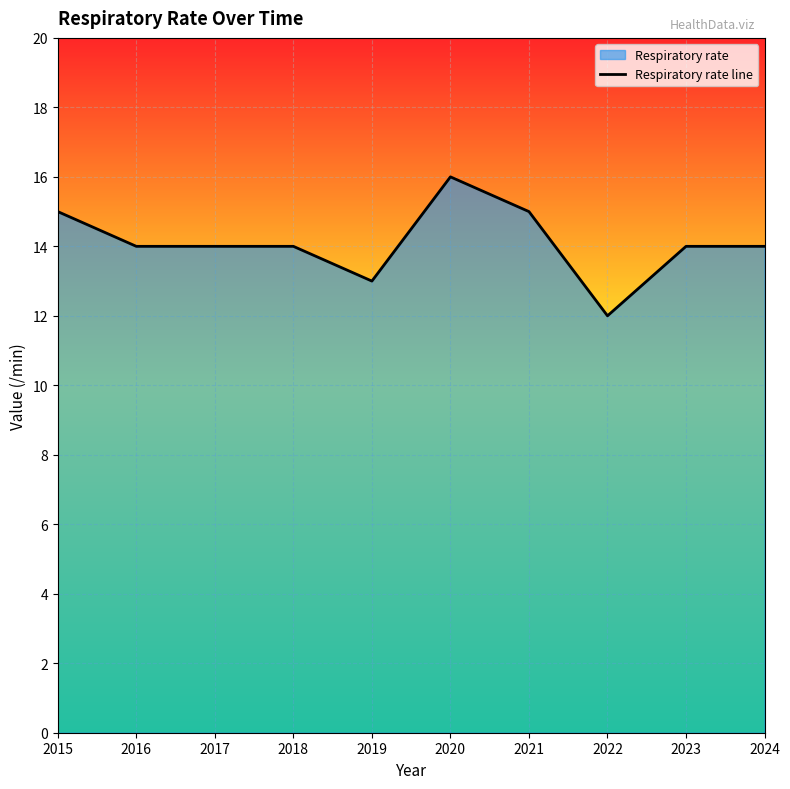

What is the greatest value displayed?

16